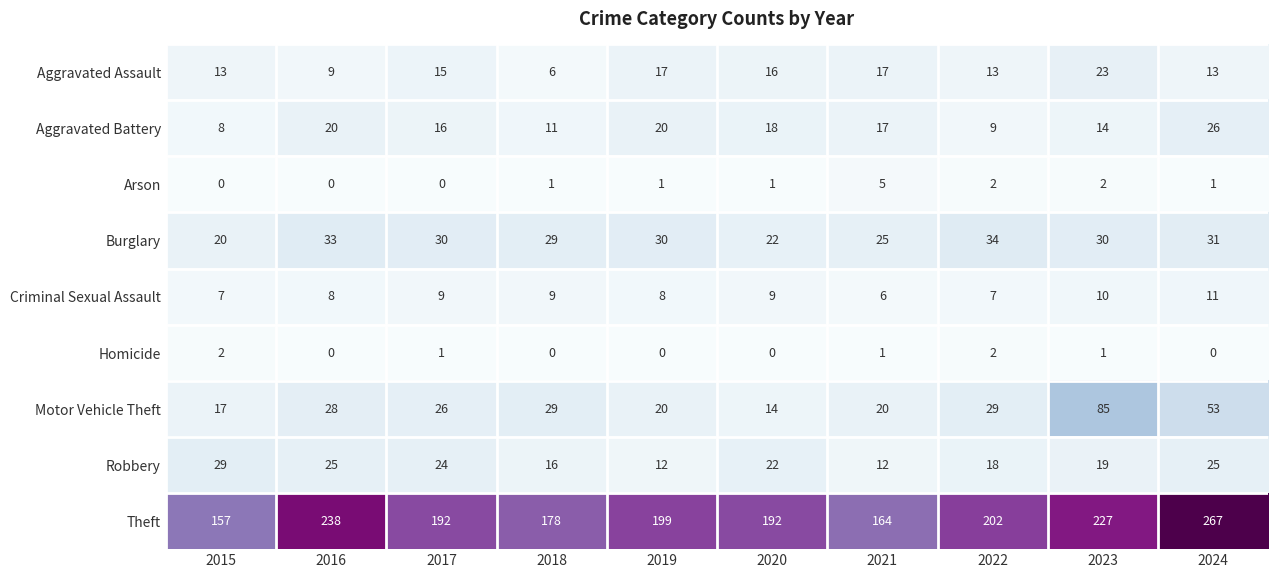

At which category is the sum across all series the highest?

2024